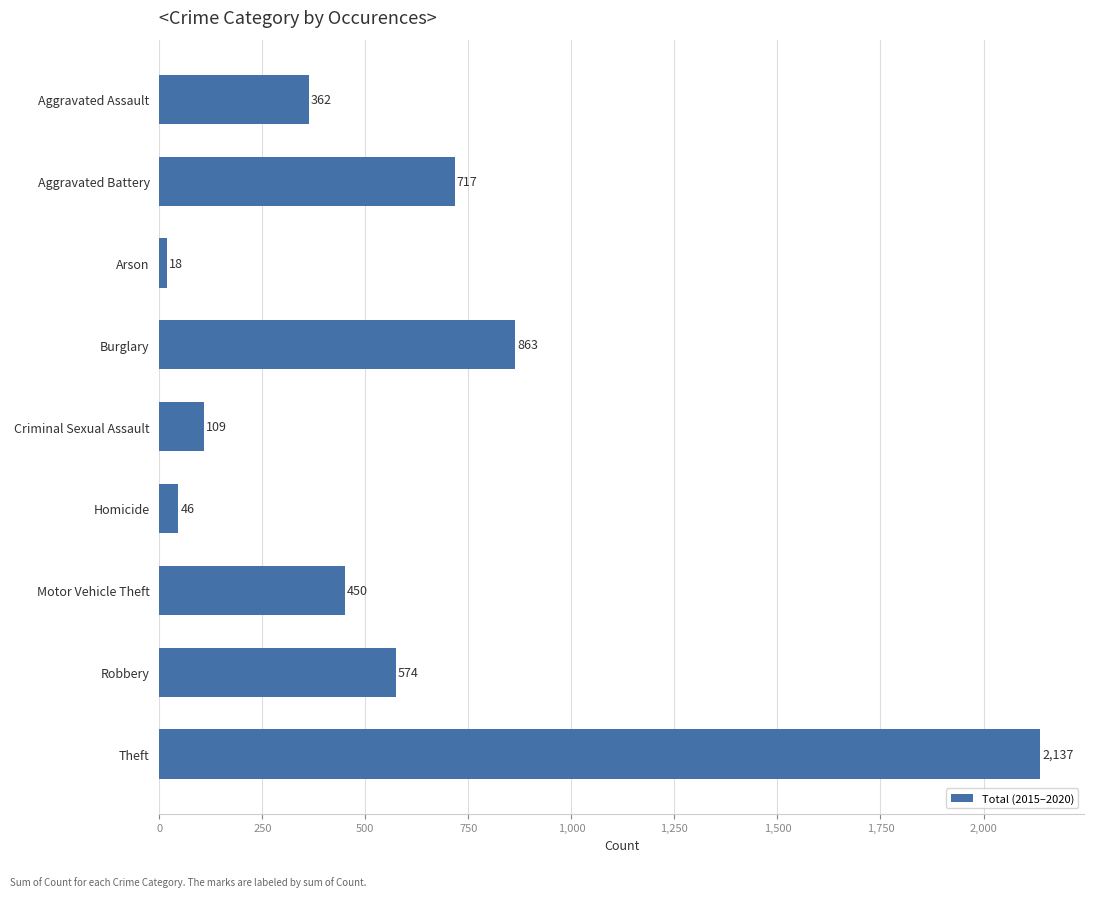

How many data points does each series have?

9